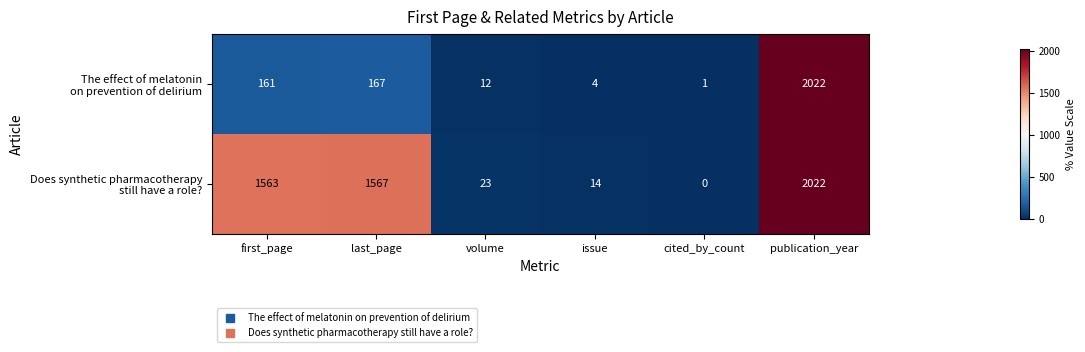

At which category is the sum across all series the highest?

publication_year